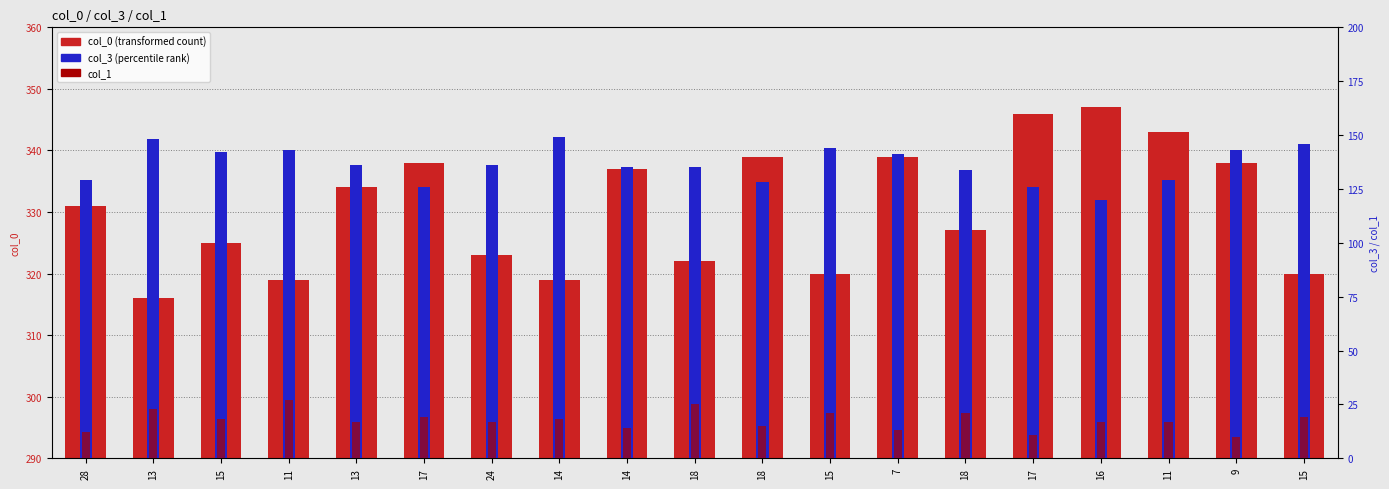

True or false: col_0 (transformed count) has a value of 464 at 7.

False